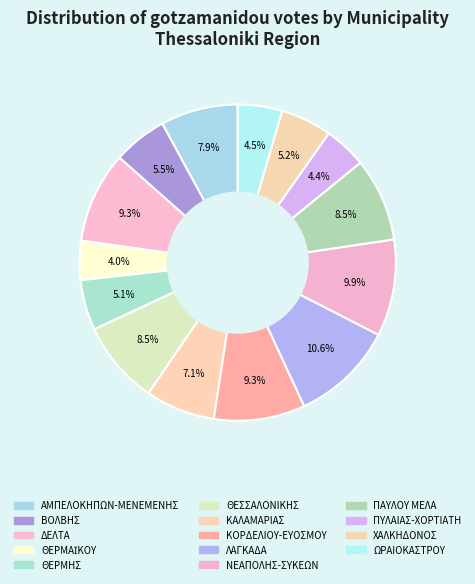

Between ΛΑΓΚΑΔΑ and ΝΕΑΠΟΛΗΣ-ΣΥΚΕΩΝ, which is larger?

ΛΑΓΚΑΔΑ